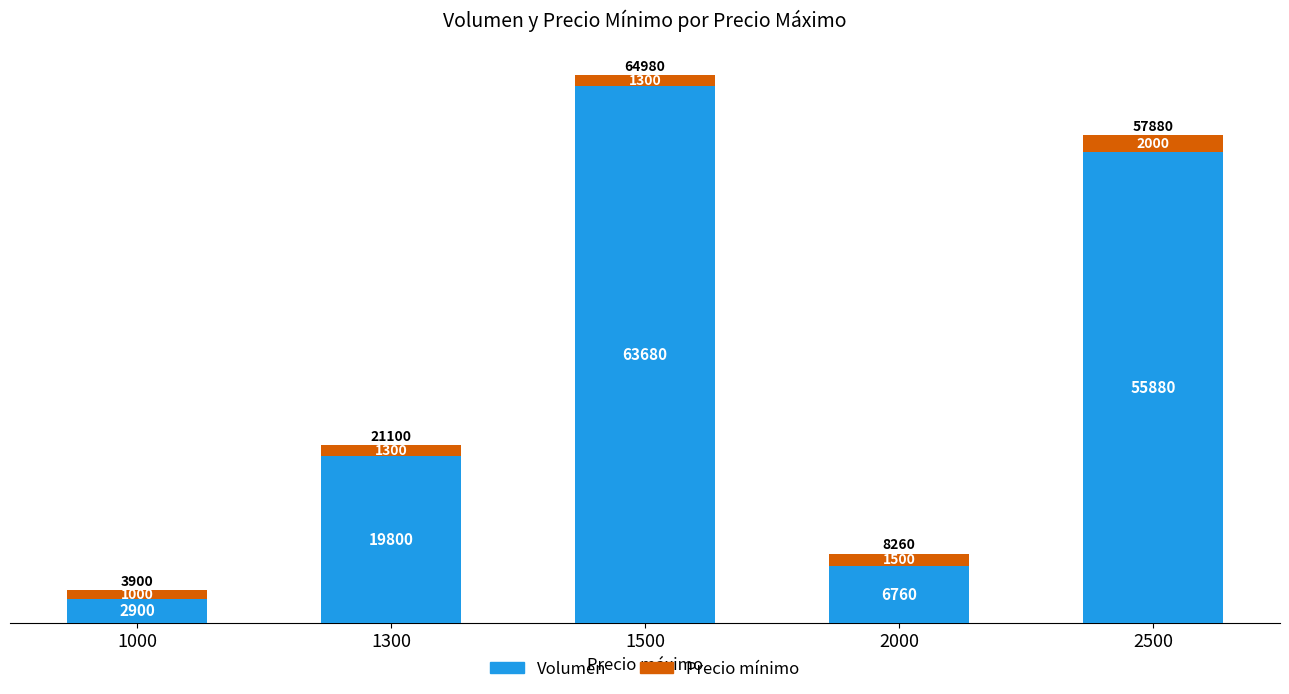

The value of Volumen at 1000 is 2900. True or false?

True